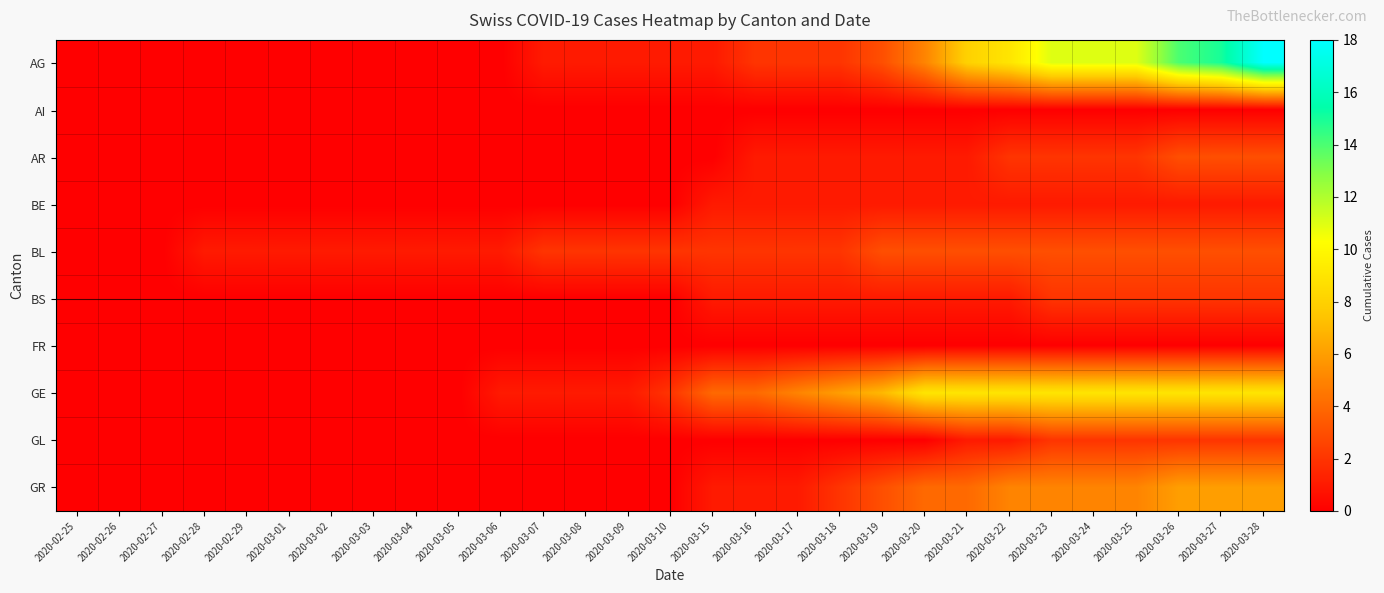

Which series has the largest total across all categories?

AG